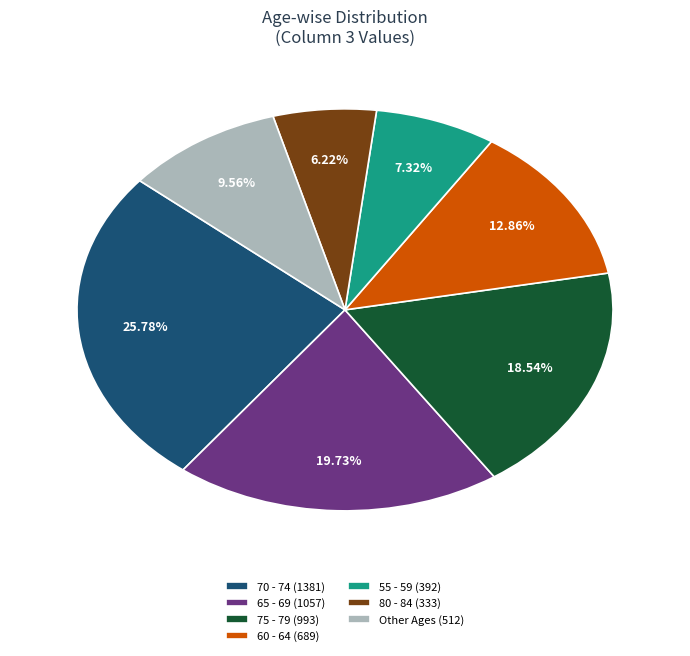

What is the ratio of the value at 80 - 84 (333) to the value at 55 - 59 (392)?

0.8